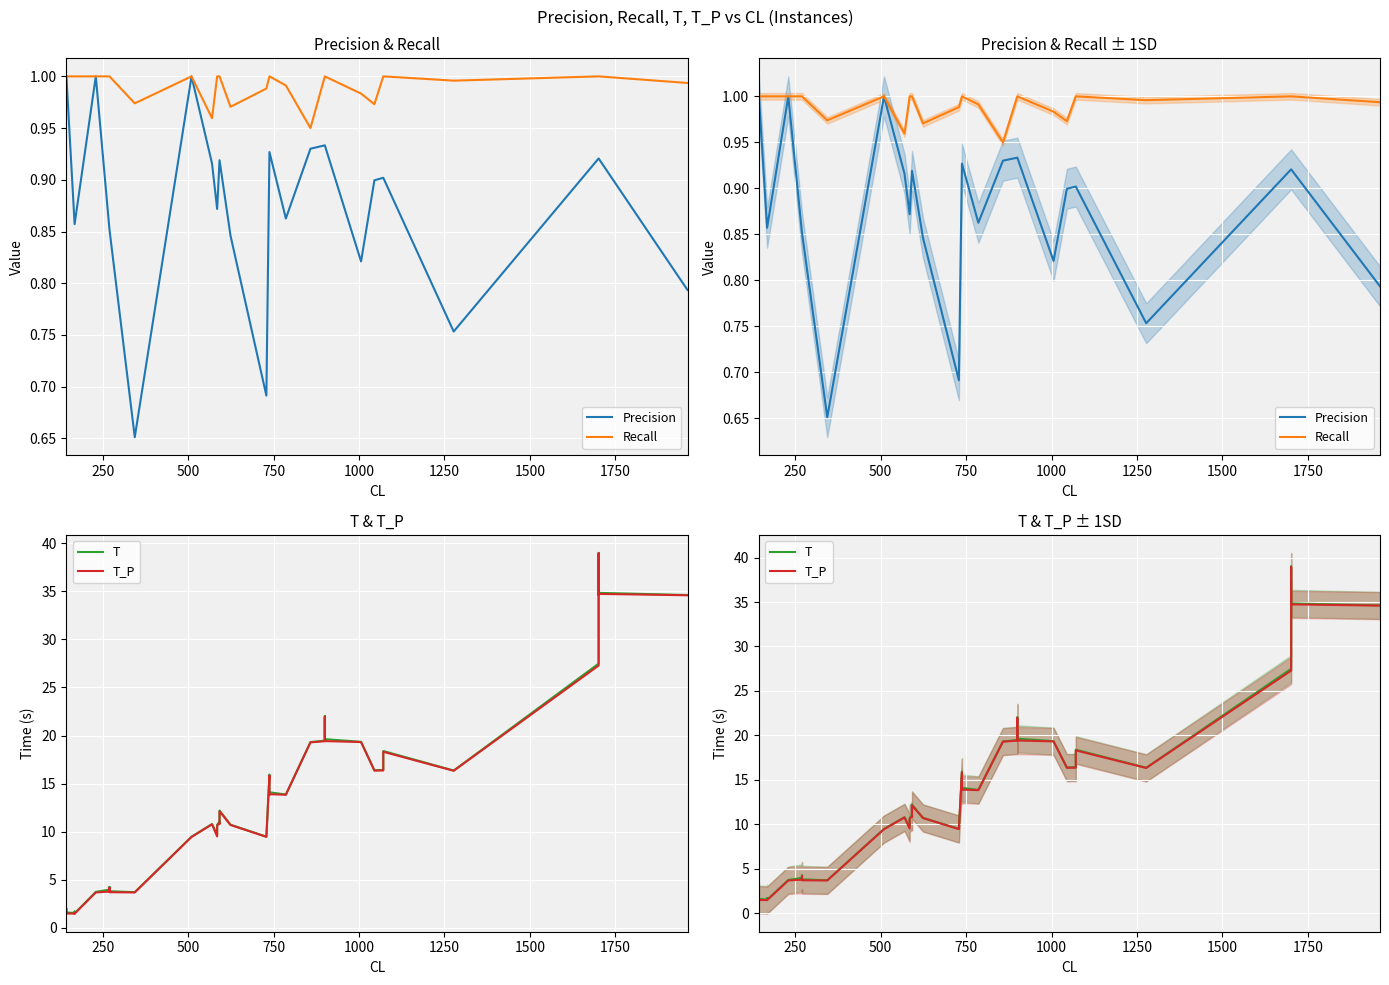

In T, how many points are higher than both neighbors (excluding endpoints)?

11